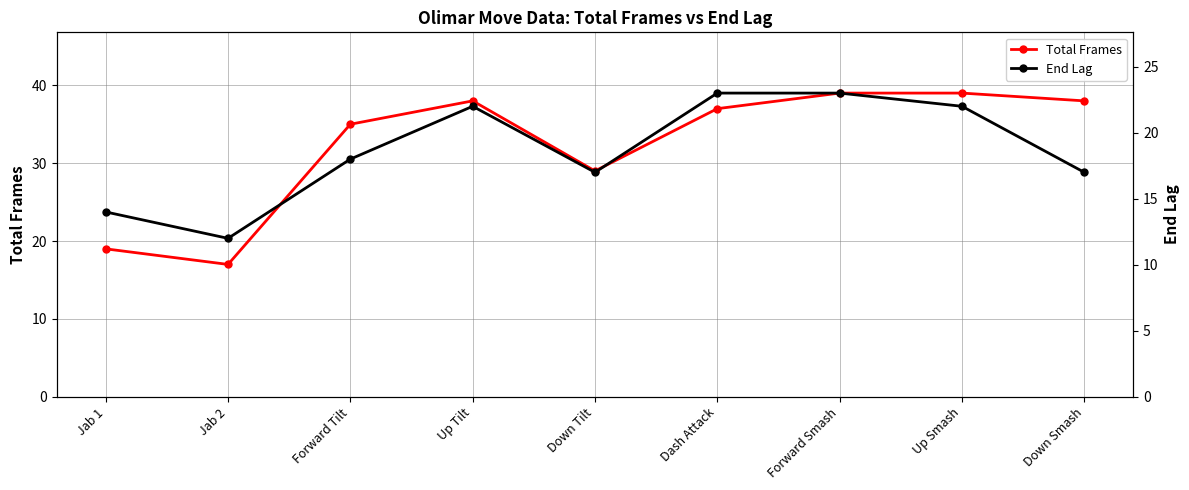

What is the lowest value of the End Lag series?

12